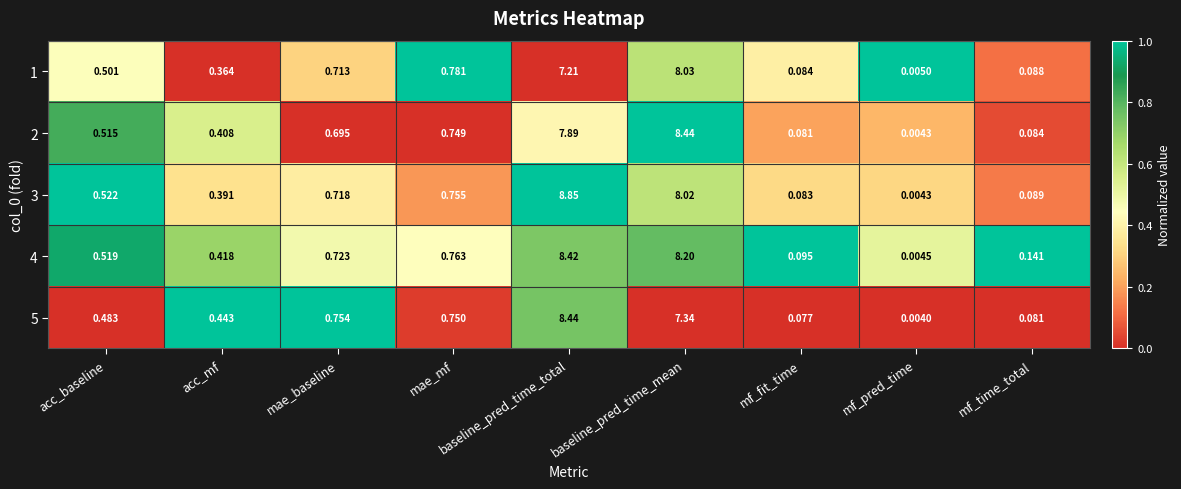

At which label is 4 closest to 4?

mae_mf